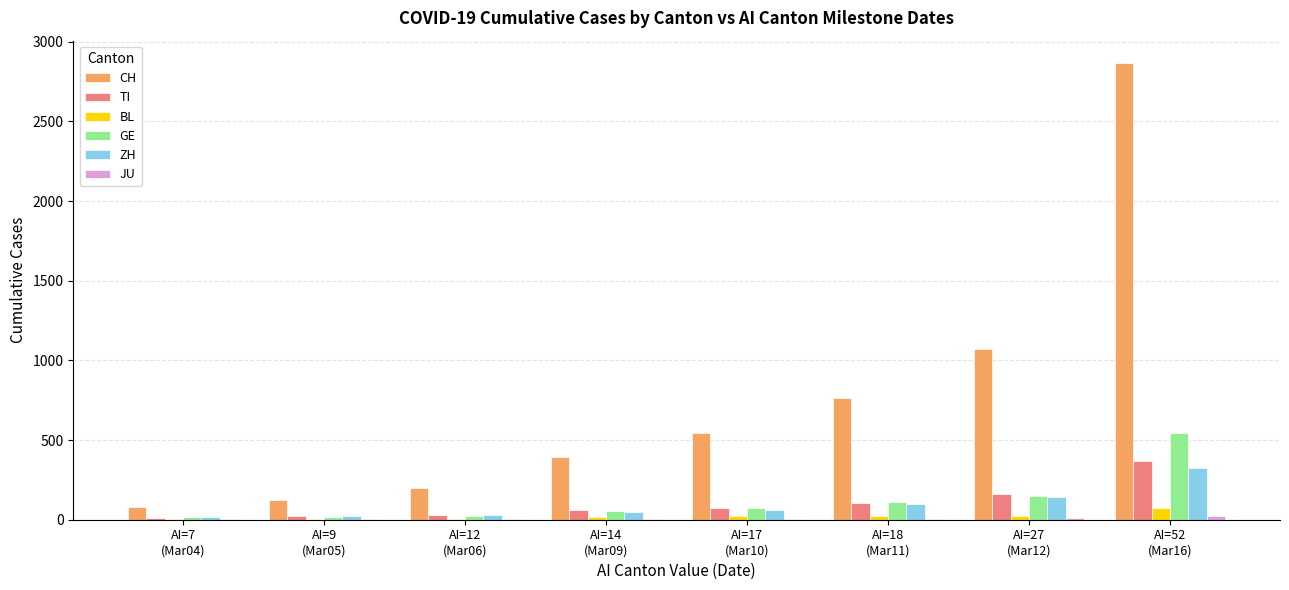

Which series has the largest total across all categories?

CH